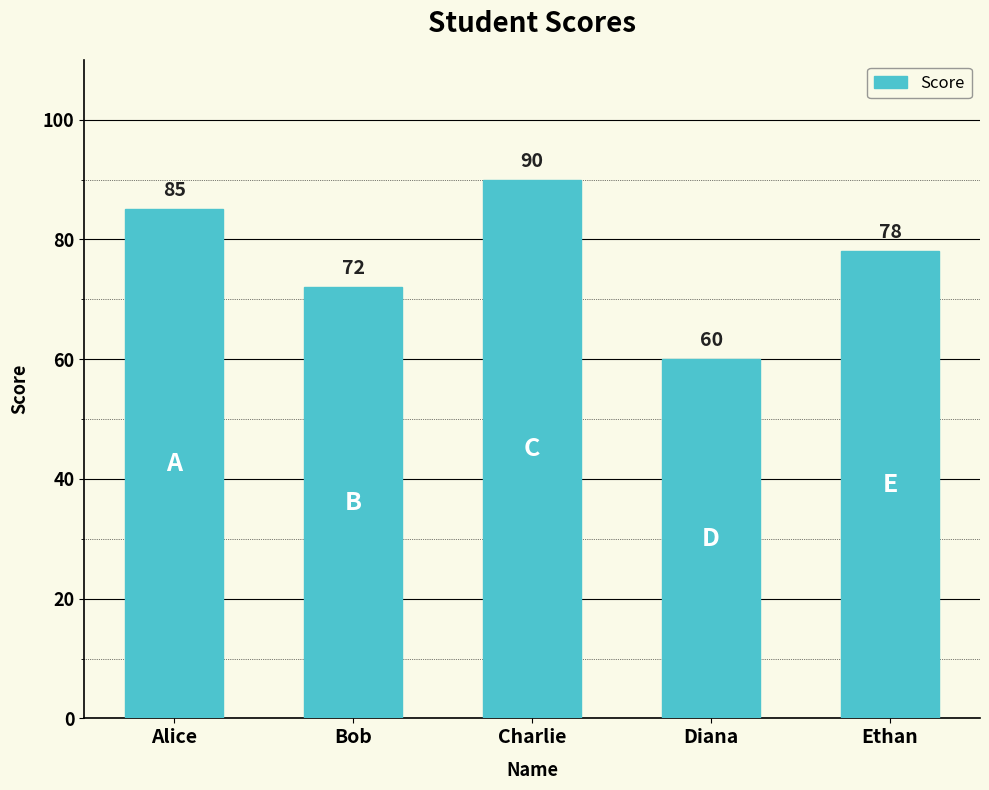

What is the ratio of the value at Alice to the value at Ethan?

1.1